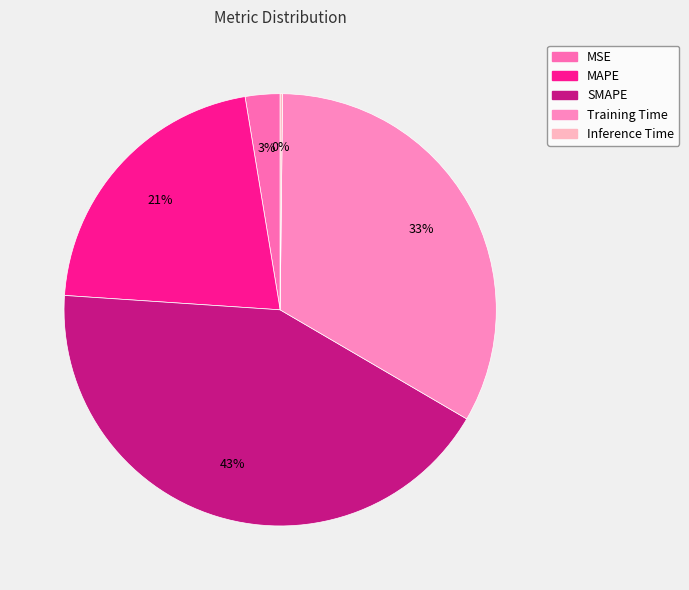

Rank the categories by value from highest to lowest.

SMAPE, Training Time, MAPE, MSE, Inference Time